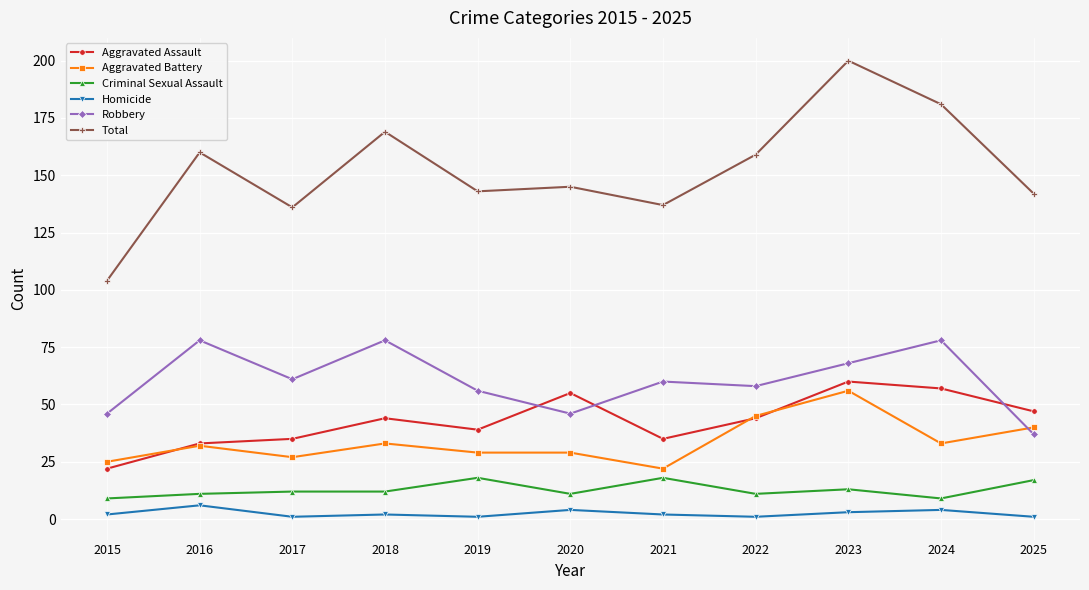

The value of Robbery at 2023 is 113. True or false?

False